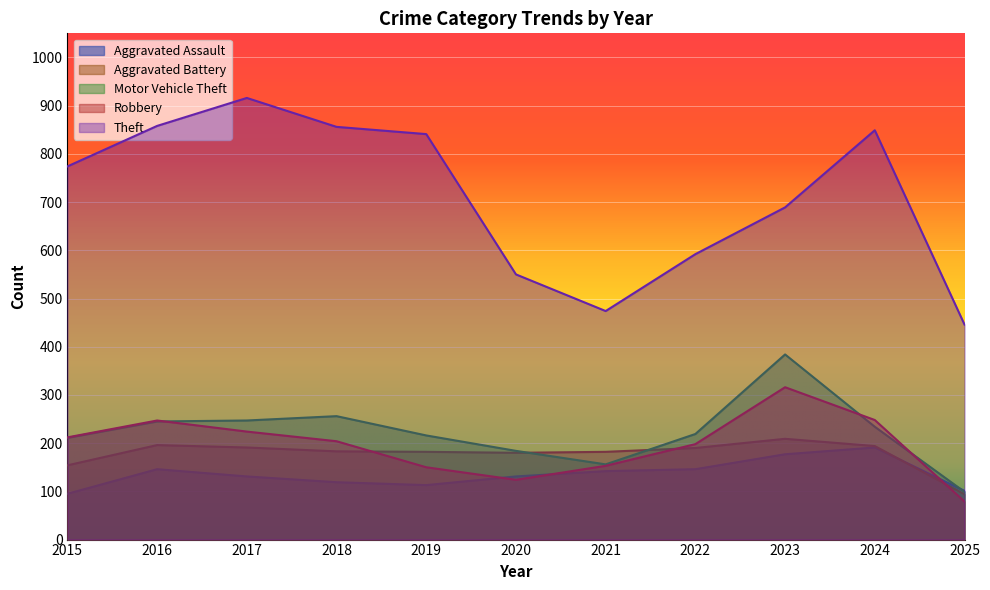

At which category is the sum across all series the highest?

2023